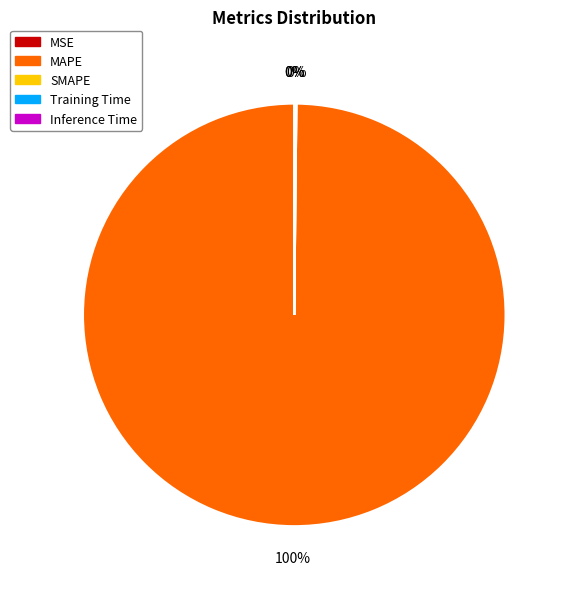

What is the largest slice in the pie chart?

MAPE